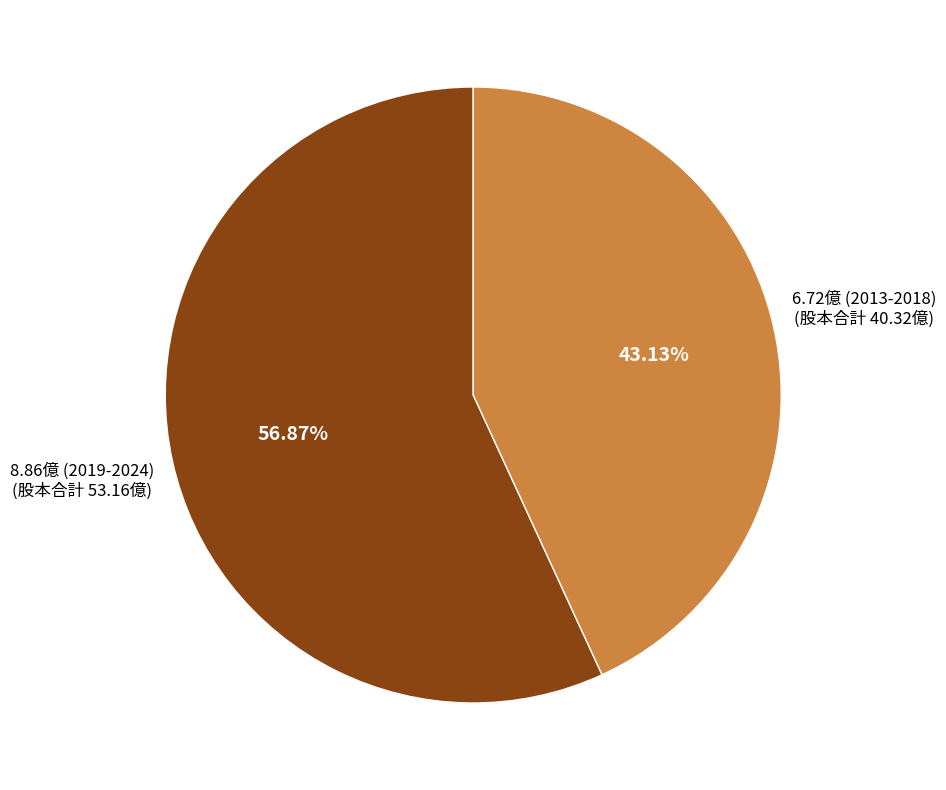

Is there any slice that represents more than half of the pie?

Yes